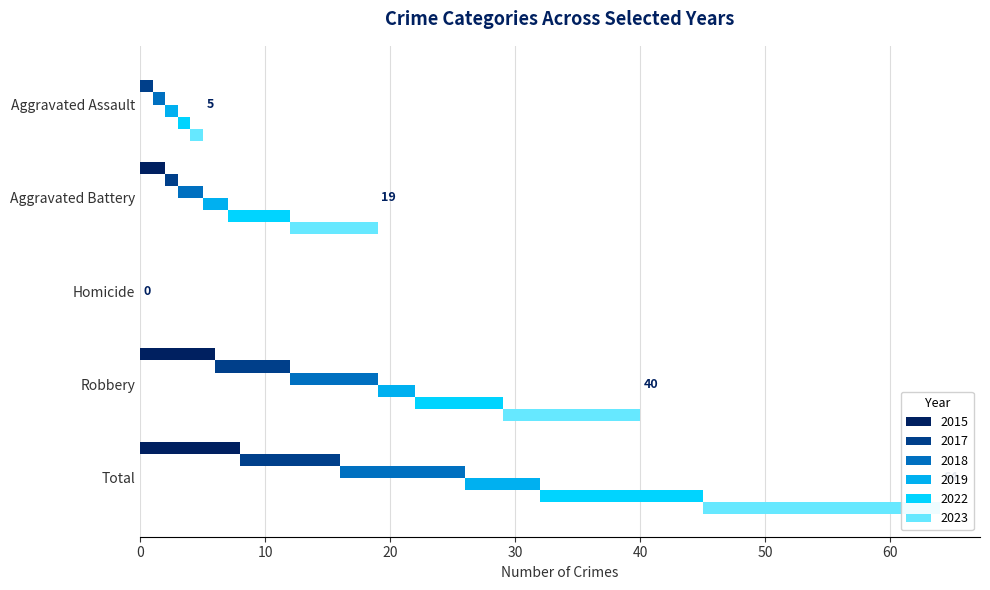

What position from the right is Homicide?

3